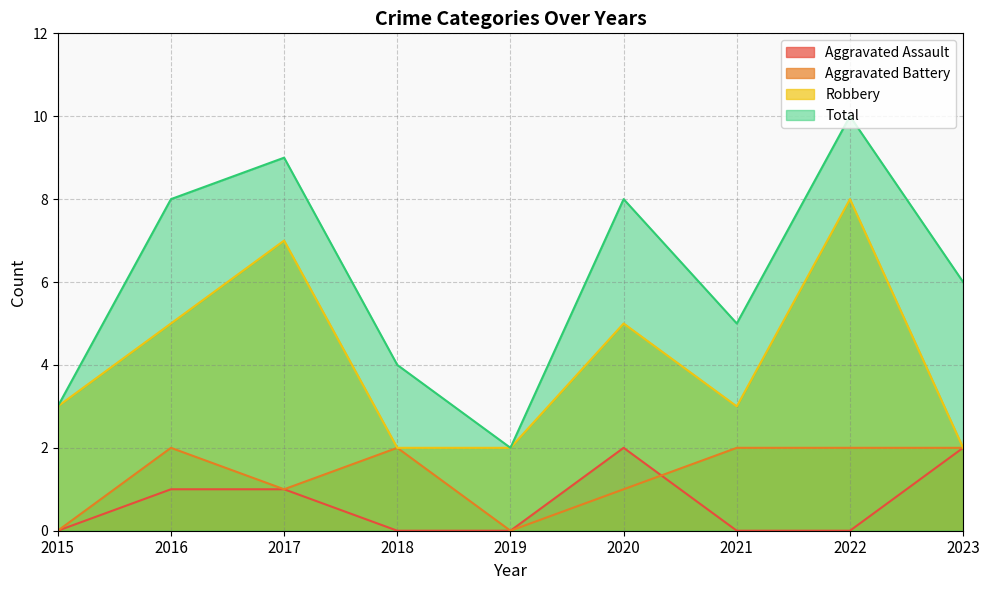

Does the chart display data point markers on the line(s)?

No